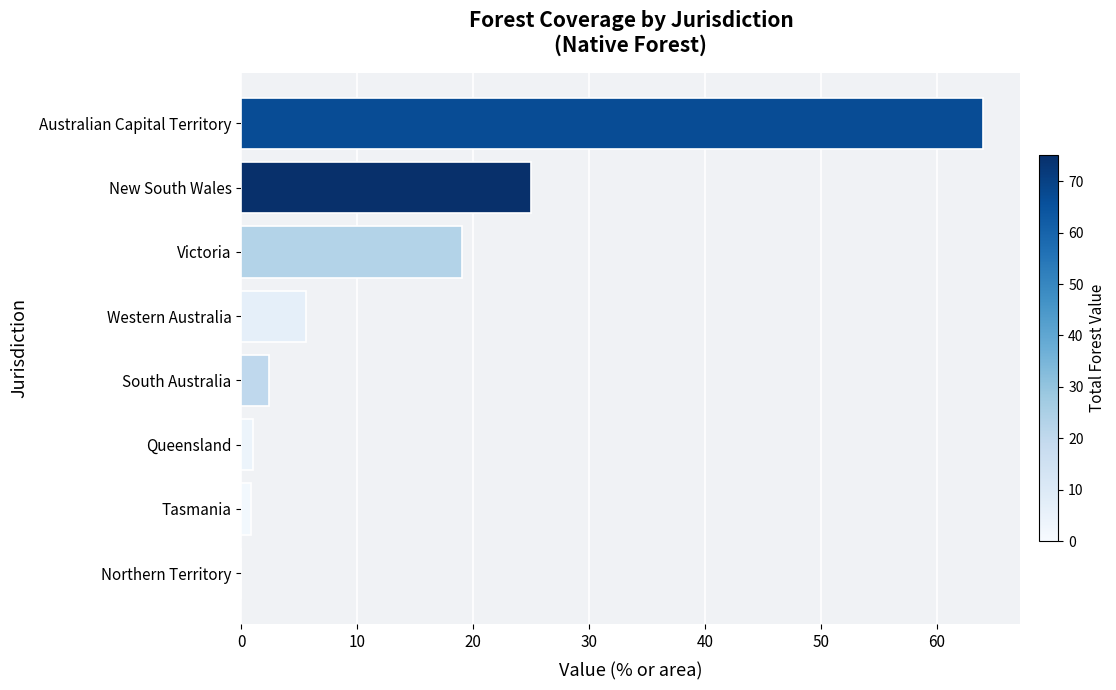

What is the greatest value displayed?

64.0